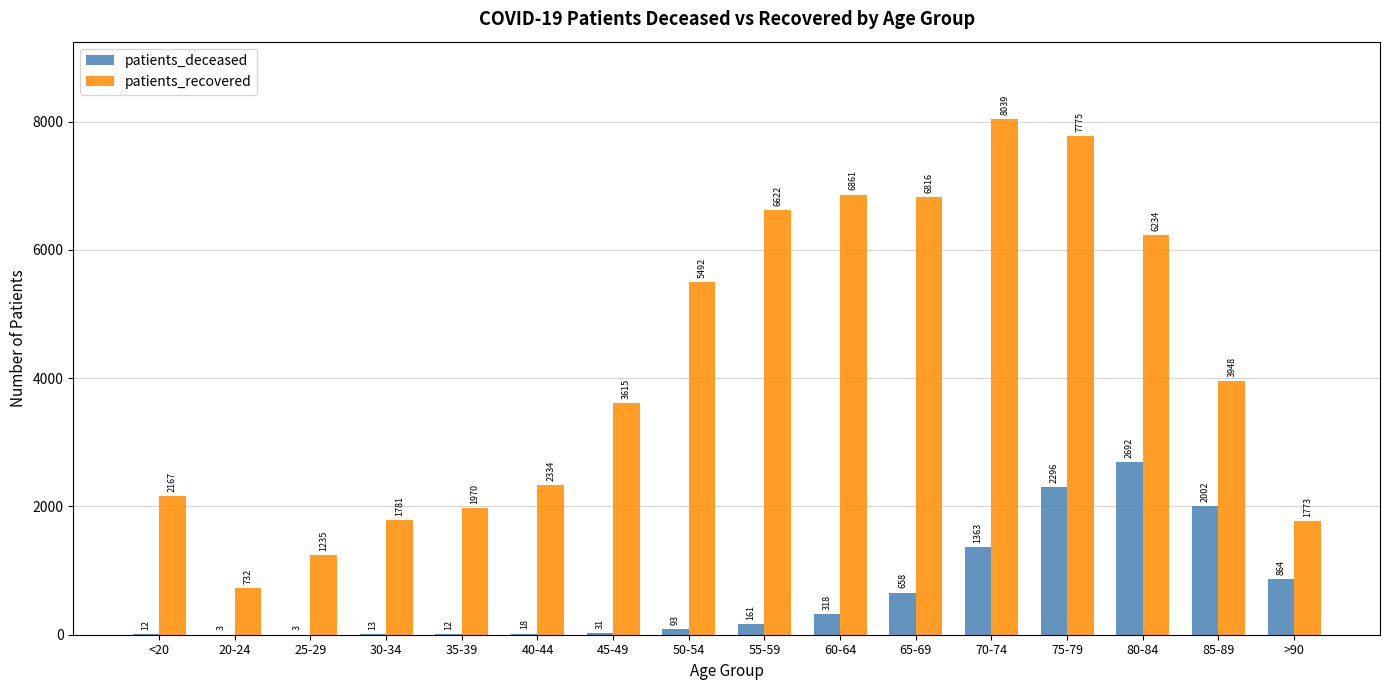

Is the value of patients_recovered at 75-79 greater than the value of patients_deceased at 40-44?

Yes